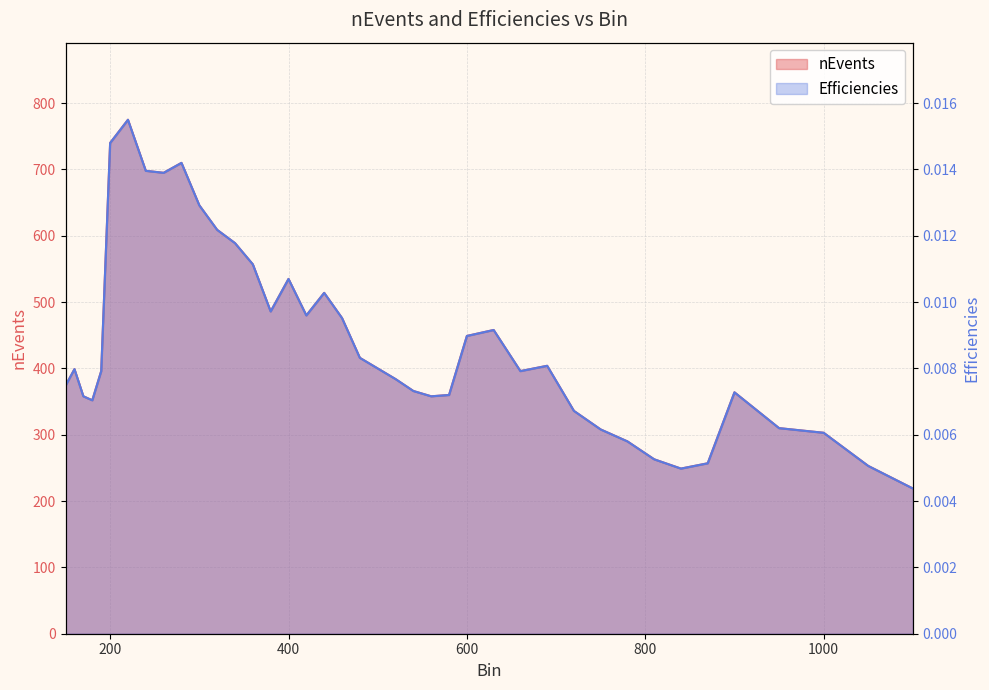

How many categories are shown in the chart?

40